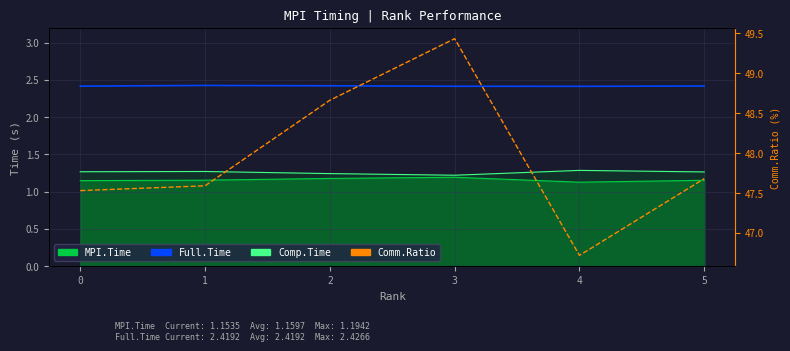

At which category is the sum across all series the highest?

3